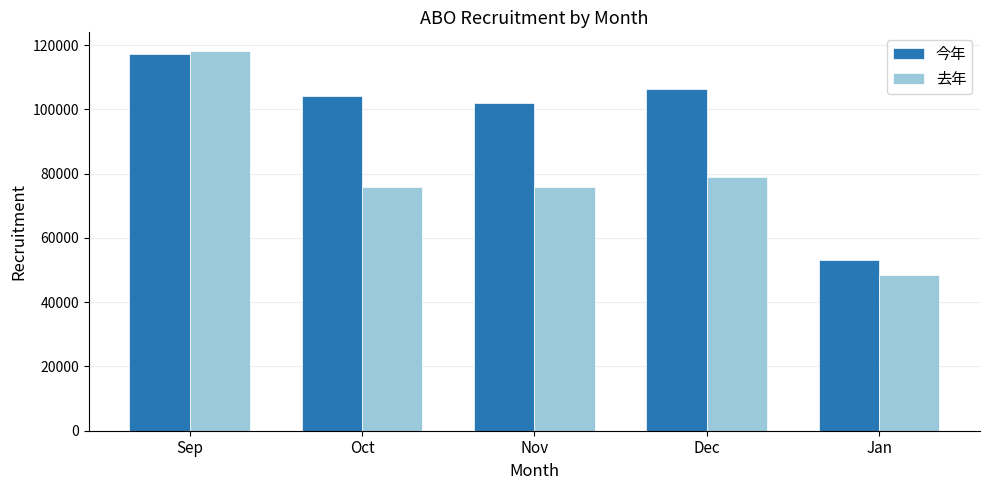

What is the sum of the 去年 values at Nov and Dec?

154790